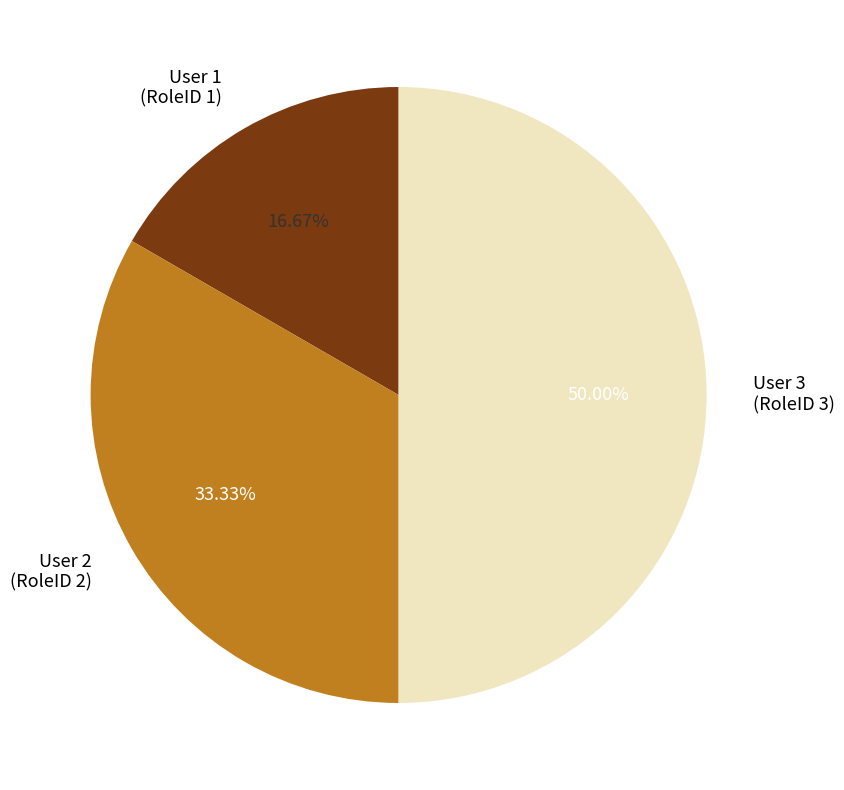

To the nearest percent, what is the average slice percentage?

33%